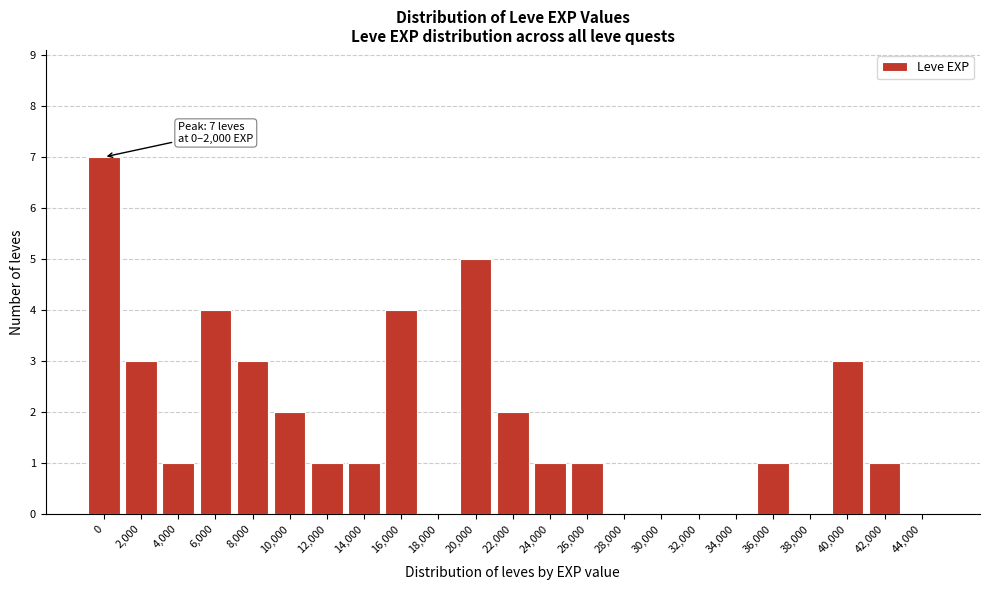

Reading left to right, what are all the values shown in this chart?

0=7	2,000=3	4,000=1	6,000=4	8,000=3	10,000=2	12,000=1	14,000=1	16,000=4	18,000=0	20,000=5	22,000=2	24,000=1	26,000=1	28,000=0	30,000=0	32,000=0	34,000=0	36,000=1	38,000=0	40,000=3	42,000=1	44,000=0